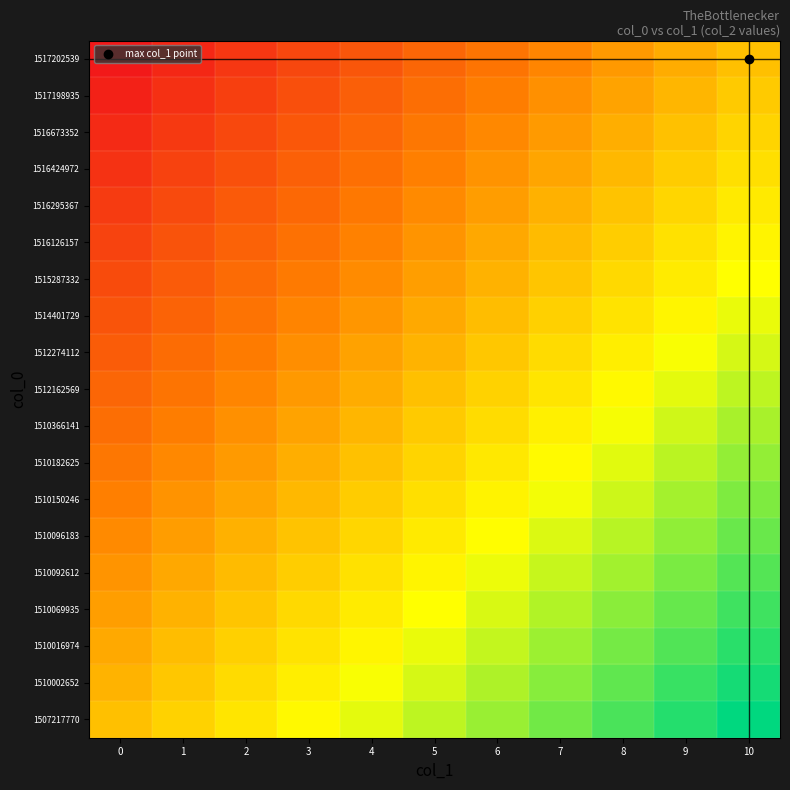

Reading left to right, extract all data points from this chart.

1507217770: 0=0.5	1=0.6	2=0.6	3=0.7	4=0.7	5=0.8	6=0.8	7=0.8	8=0.9	9=0.9	10=1.0
1510002652: 0=0.5	1=0.5	2=0.6	3=0.6	4=0.7	5=0.7	6=0.8	7=0.8	8=0.9	9=0.9	10=1.0
1510016974: 0=0.4	1=0.5	2=0.5	3=0.6	4=0.6	5=0.7	6=0.7	7=0.8	8=0.8	9=0.9	10=0.9
1510069935: 0=0.4	1=0.5	2=0.5	3=0.6	4=0.6	5=0.7	6=0.7	7=0.8	8=0.8	9=0.9	10=0.9
1510092612: 0=0.4	1=0.4	2=0.5	3=0.5	4=0.6	5=0.6	6=0.7	7=0.7	8=0.8	9=0.8	10=0.9
1510096183: 0=0.4	1=0.4	2=0.5	3=0.5	4=0.6	5=0.6	6=0.7	7=0.7	8=0.8	9=0.8	10=0.9
1510150246: 0=0.3	1=0.4	2=0.4	3=0.5	4=0.5	5=0.6	6=0.6	7=0.7	8=0.7	9=0.8	10=0.8
1510182625: 0=0.3	1=0.4	2=0.4	3=0.5	4=0.5	5=0.6	6=0.6	7=0.7	8=0.7	9=0.8	10=0.8
1510366141: 0=0.3	1=0.3	2=0.4	3=0.4	4=0.5	5=0.5	6=0.6	7=0.6	8=0.7	9=0.7	10=0.8
1512162569: 0=0.2	1=0.3	2=0.3	3=0.4	4=0.5	5=0.5	6=0.6	7=0.6	8=0.7	9=0.7	10=0.8
1512274112: 0=0.2	1=0.3	2=0.3	3=0.4	4=0.4	5=0.5	6=0.5	7=0.6	8=0.6	9=0.7	10=0.7
1514401729: 0=0.2	1=0.2	2=0.3	3=0.3	4=0.4	5=0.4	6=0.5	7=0.5	8=0.6	9=0.6	10=0.7
1515287332: 0=0.2	1=0.2	2=0.3	3=0.3	4=0.4	5=0.4	6=0.5	7=0.5	8=0.6	9=0.6	10=0.7
1516126157: 0=0.1	1=0.2	2=0.2	3=0.3	4=0.3	5=0.4	6=0.4	7=0.5	8=0.5	9=0.6	10=0.6
1516295367: 0=0.1	1=0.2	2=0.2	3=0.3	4=0.3	5=0.4	6=0.4	7=0.5	8=0.5	9=0.6	10=0.6
1516424972: 0=0.1	1=0.1	2=0.2	3=0.2	4=0.3	5=0.3	6=0.4	7=0.4	8=0.5	9=0.5	10=0.6
1516673352: 0=0.1	1=0.1	2=0.2	3=0.2	4=0.3	5=0.3	6=0.4	7=0.4	8=0.5	9=0.5	10=0.6
1517198935: 0=0.0	1=0.1	2=0.1	3=0.2	4=0.2	5=0.3	6=0.3	7=0.4	8=0.4	9=0.5	10=0.5
1517202539: 0=0.0	1=0.0	2=0.1	3=0.2	4=0.2	5=0.2	6=0.3	7=0.3	8=0.4	9=0.5	10=0.5